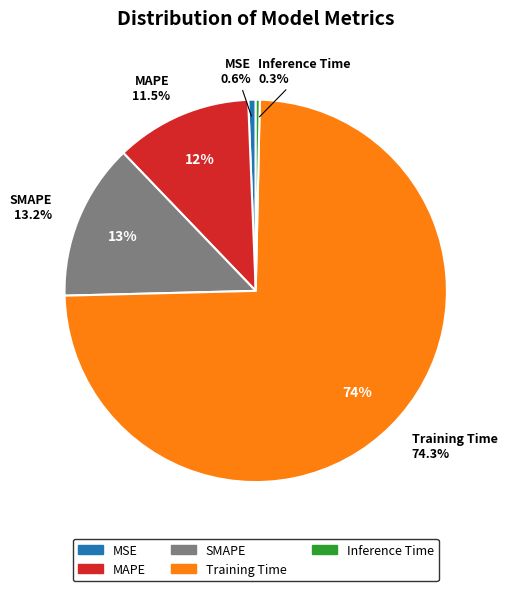

Which category accounts for the majority?

Training Time